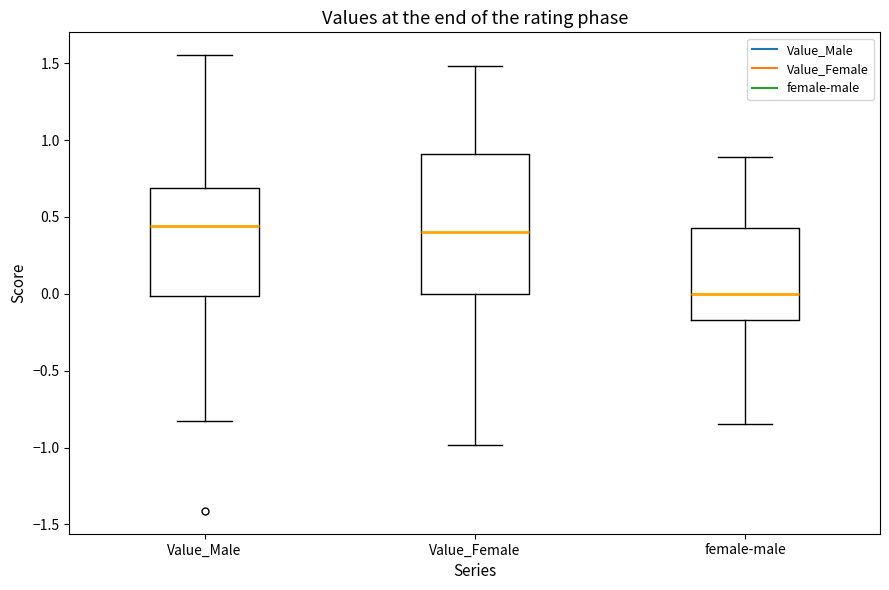

Which box has the lowest median line?

female-male